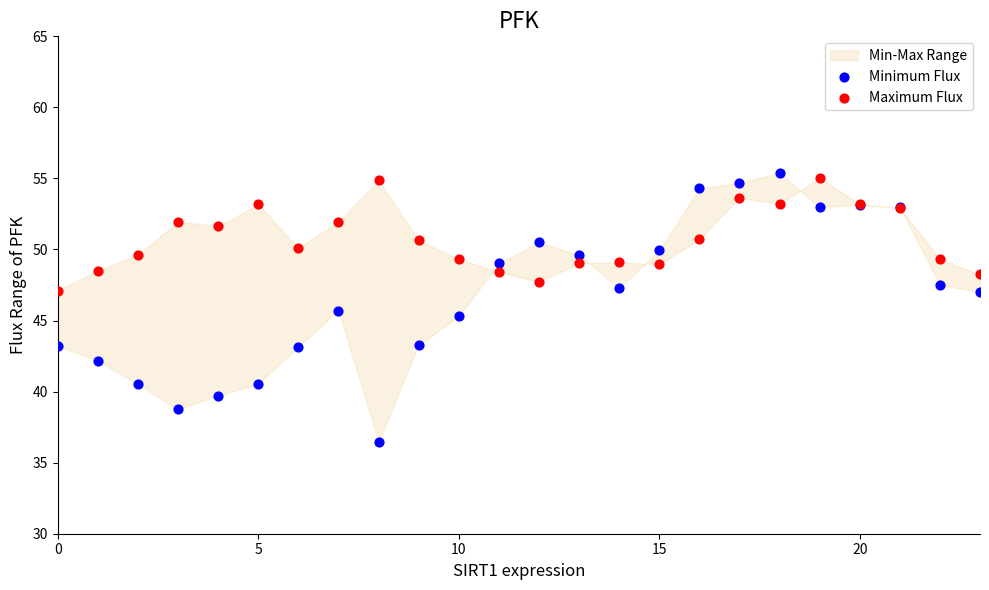

Which series reaches the maximum Y coordinate?

Minimum Flux